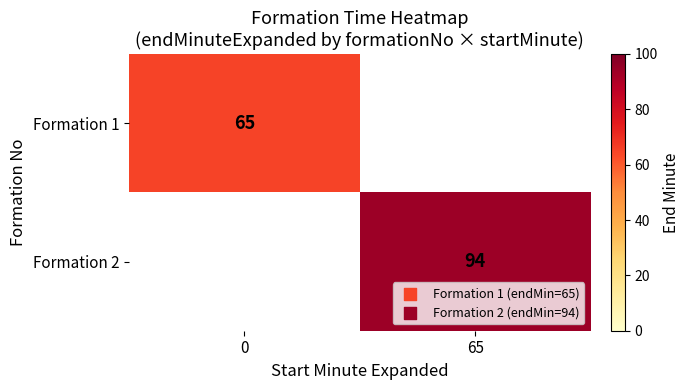

The value of Formation 2 at 65 is 94. True or false?

True